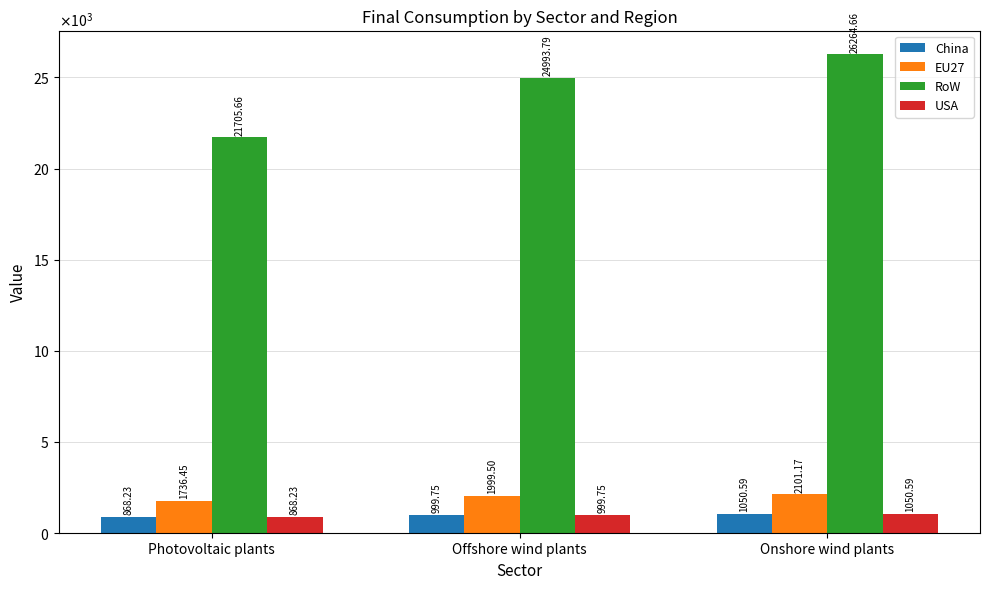

What is the label of the 1st bar from the left?

Photovoltaic plants